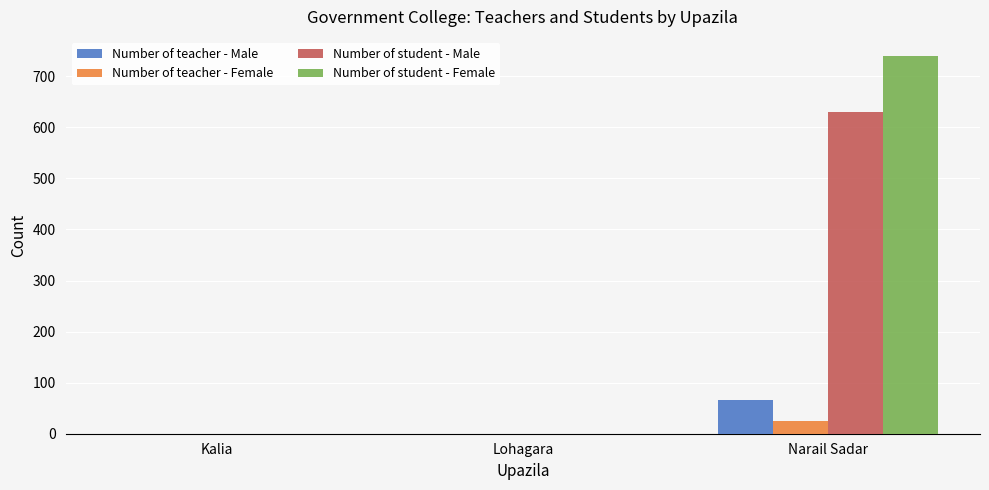

What is the sum of all Number of teacher - Female values?

24